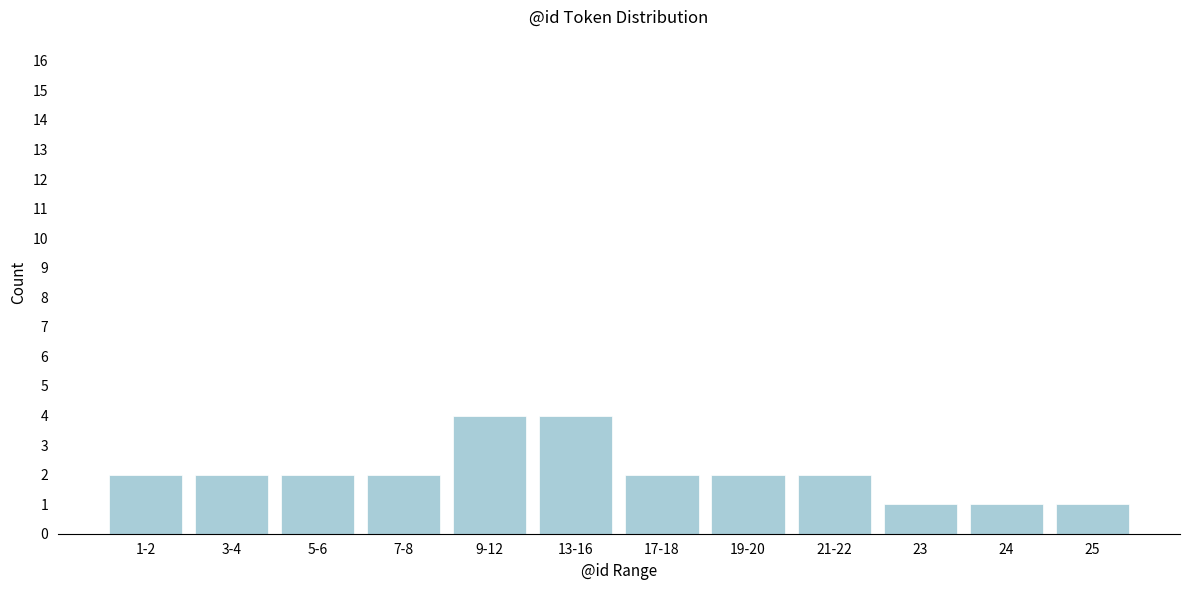

Reading left to right, transcribe all the data shown in this chart.

2	2	2	2	4	4	2	2	2	1	1	1